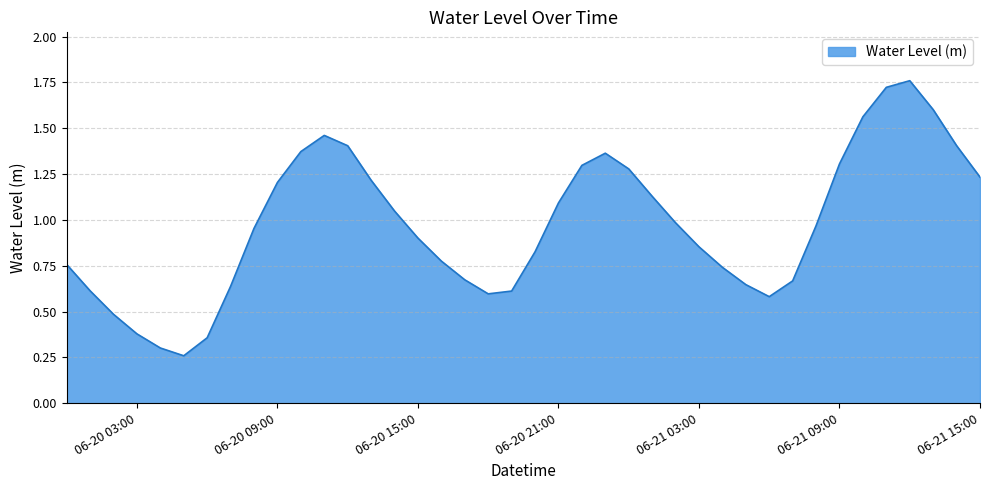

How many lines are shown in the chart?

1